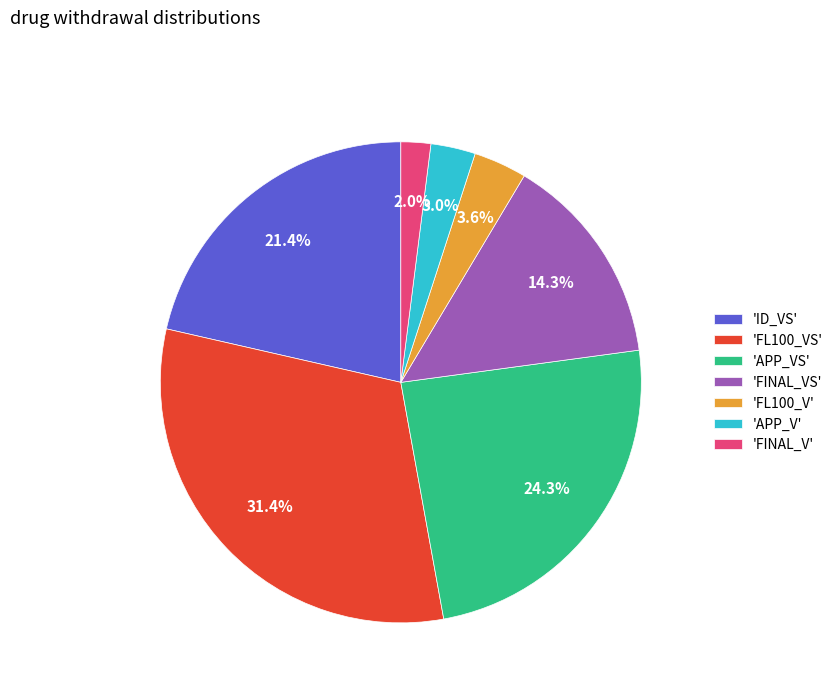

Rank the categories by value from highest to lowest.

'FL100_VS', 'APP_VS', 'ID_VS', 'FINAL_VS', 'FL100_V', 'APP_V', 'FINAL_V'